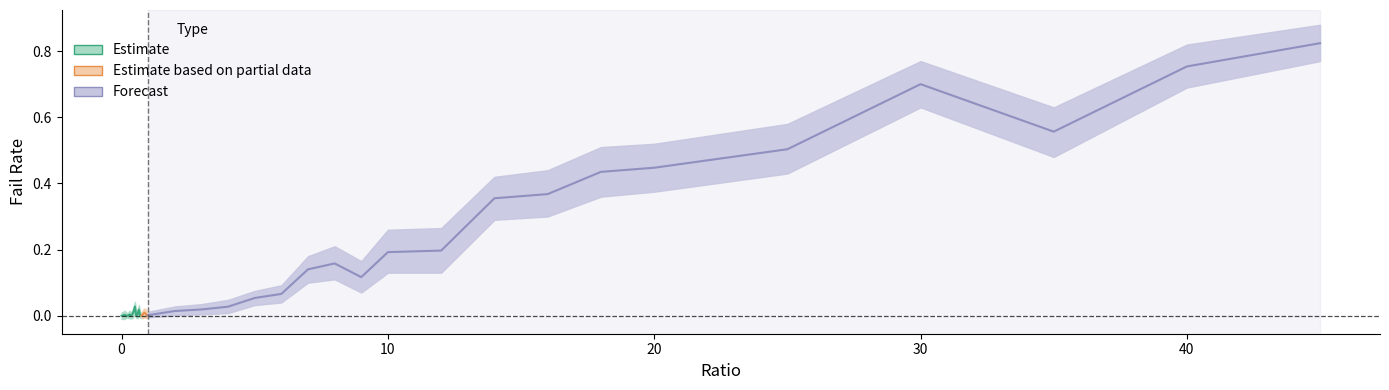

What is the difference between the maximum and minimum values in the failRate_lower series?

0.8